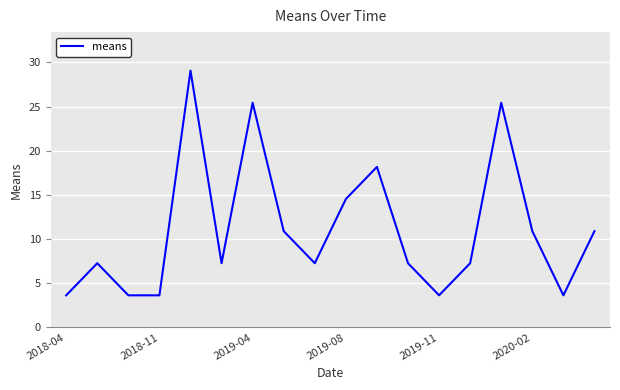

What is the difference between the maximum and minimum values?

25.4